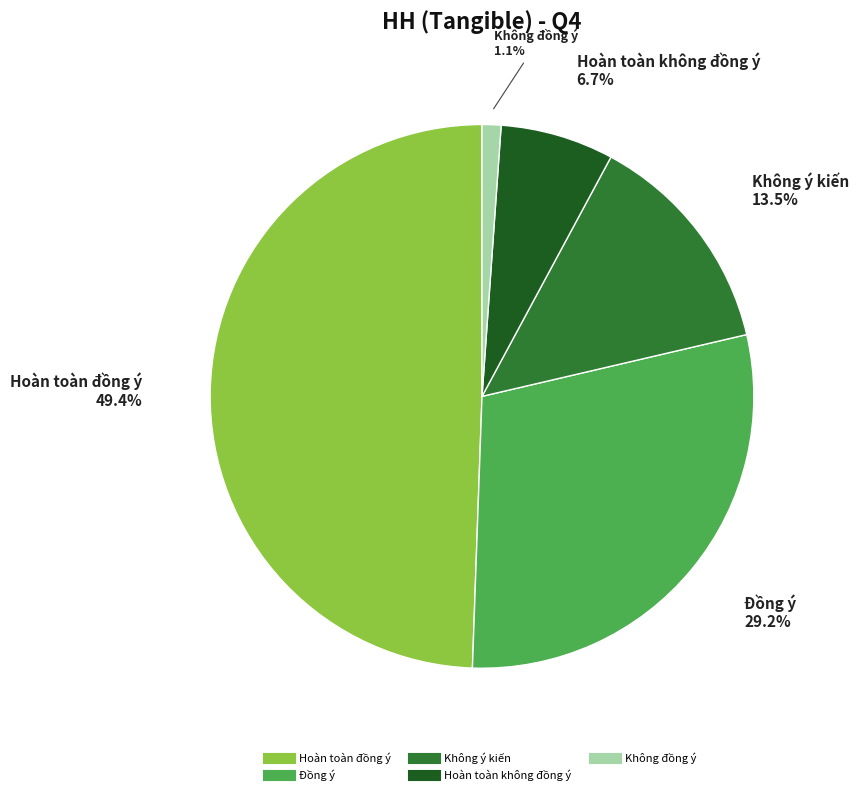

What portion of the pie excludes Không ý kiến?

86.5%